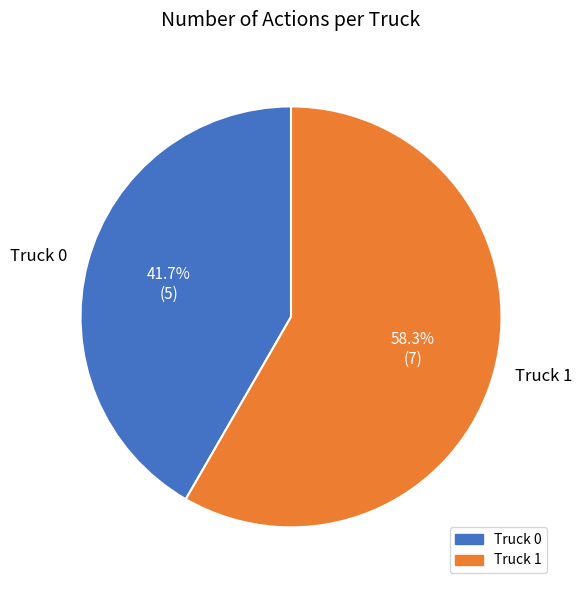

Count the number of slices in the pie.

2